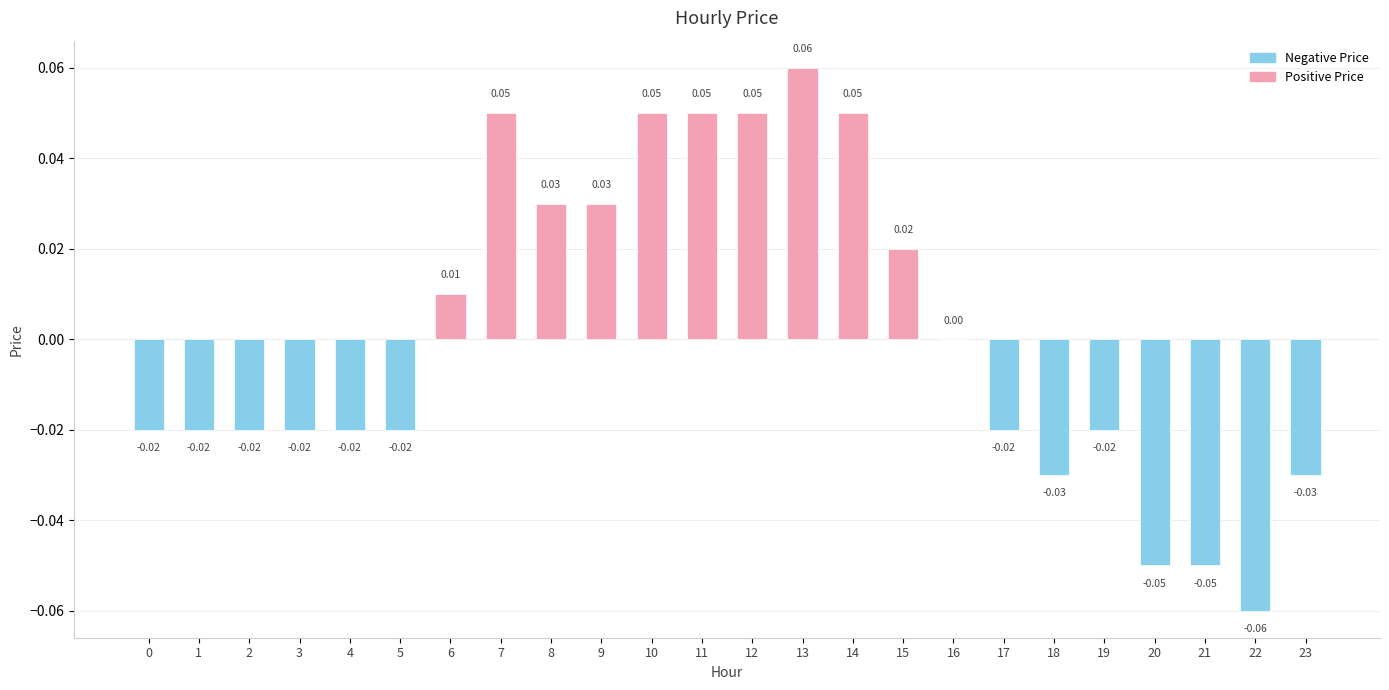

How many data points does each series have?

24